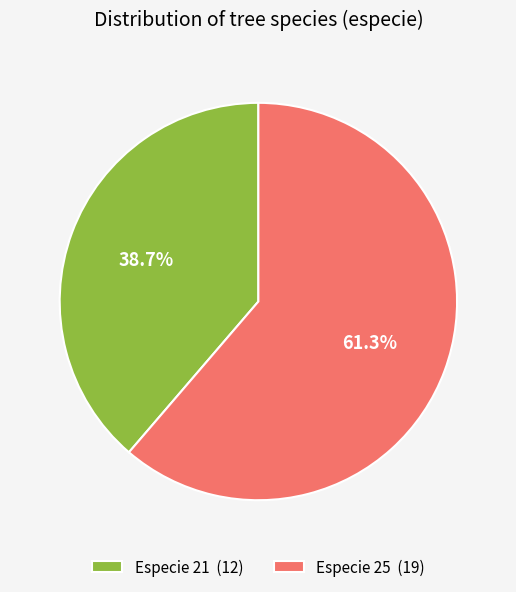

To the nearest percent, what is the difference between the largest and smallest slice percentages?

23%